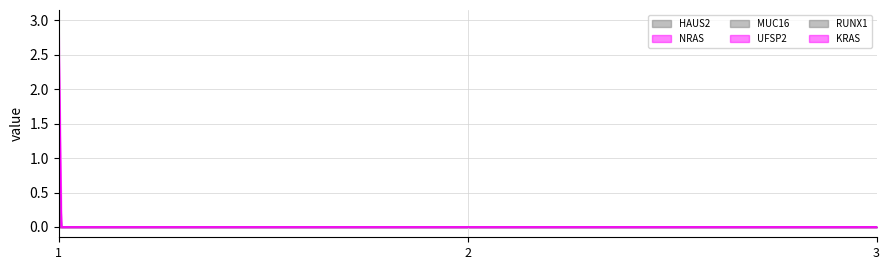

Reading right to left, extract all data points from this chart.

HAUS2: 0	1	0
NRAS: 0	3	0
MUC16: 0	3	0
UFSP2: 0	0	1
RUNX1: 0	0	1
KRAS: 0	0	3